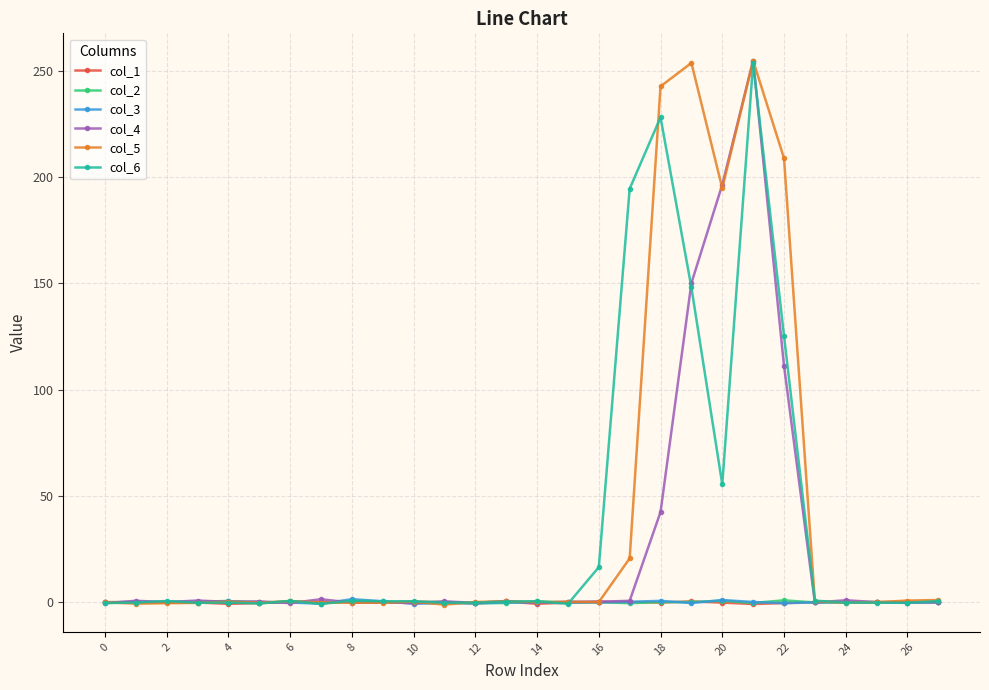

At how many categories does at least one series exceed 163?

6